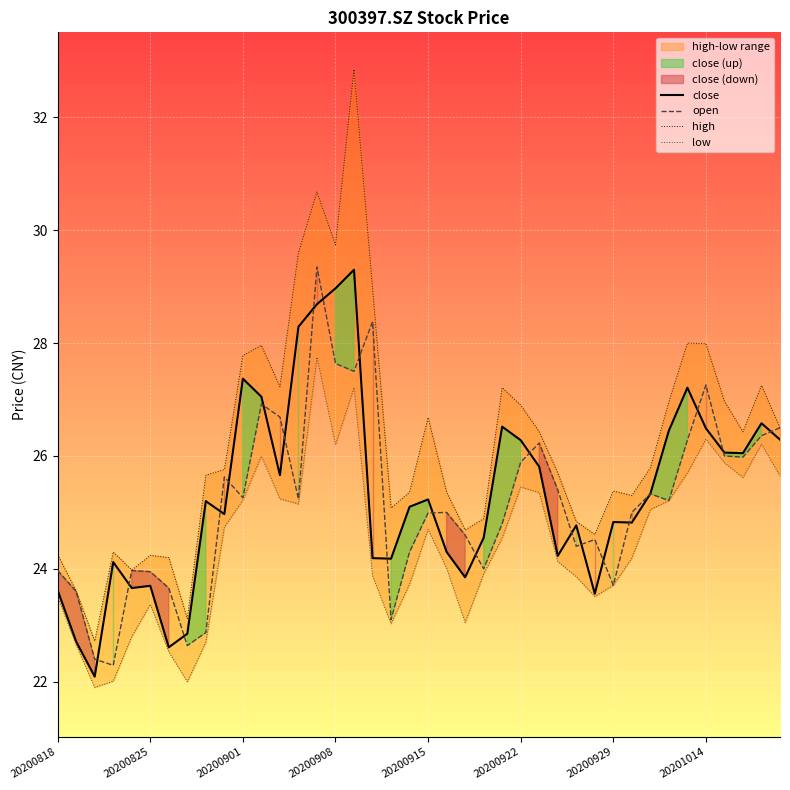

What is the maximum value shown in the chart?

32.9